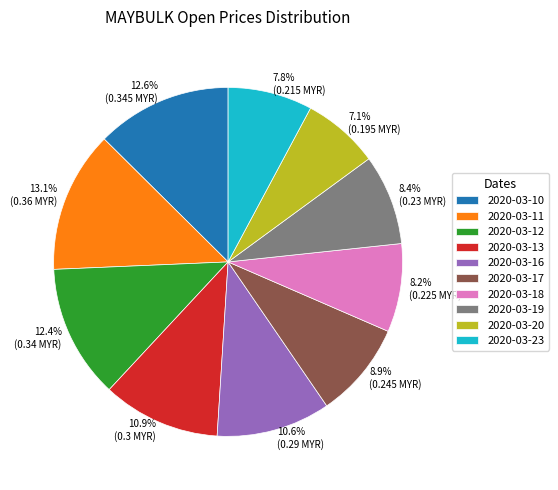

What is the smallest slice in the pie chart?

2020-03-20